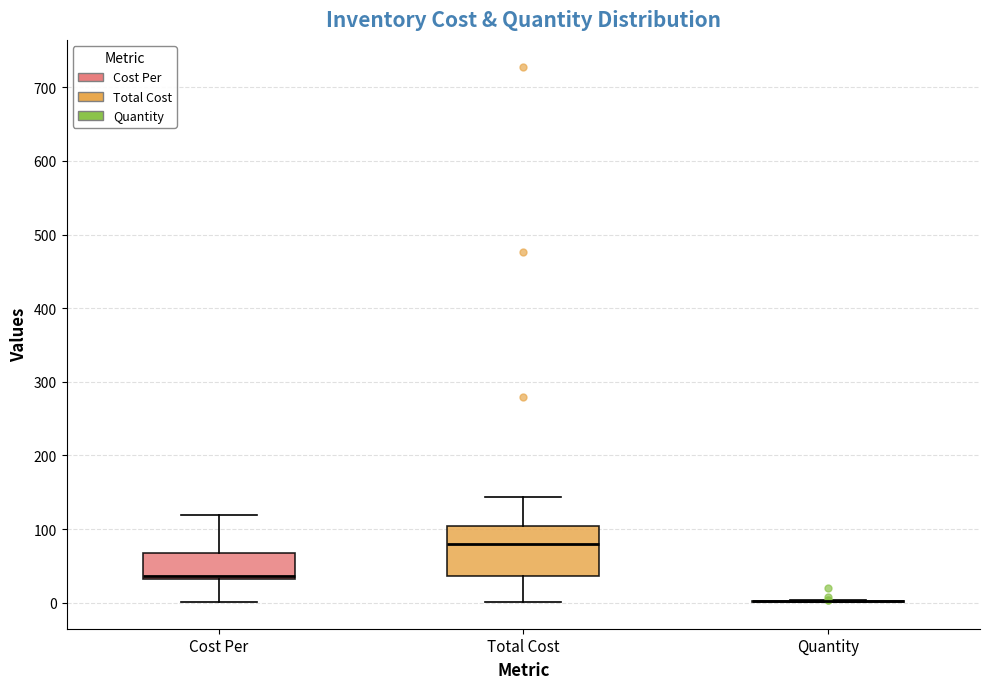

Reading left to right, read every box against the y-axis: the position of its median line, the range the box covers, and the ends of its whiskers. The values are not printed on the chart, so give them approximately, as read against the axis.

Cost Per: median 40, box 30 to 70, whiskers 0 to 120
Total Cost: median 80, box 40 to 100, whiskers 0 to 140
Quantity: box collapsed to a line at 0, whiskers 0 to 0